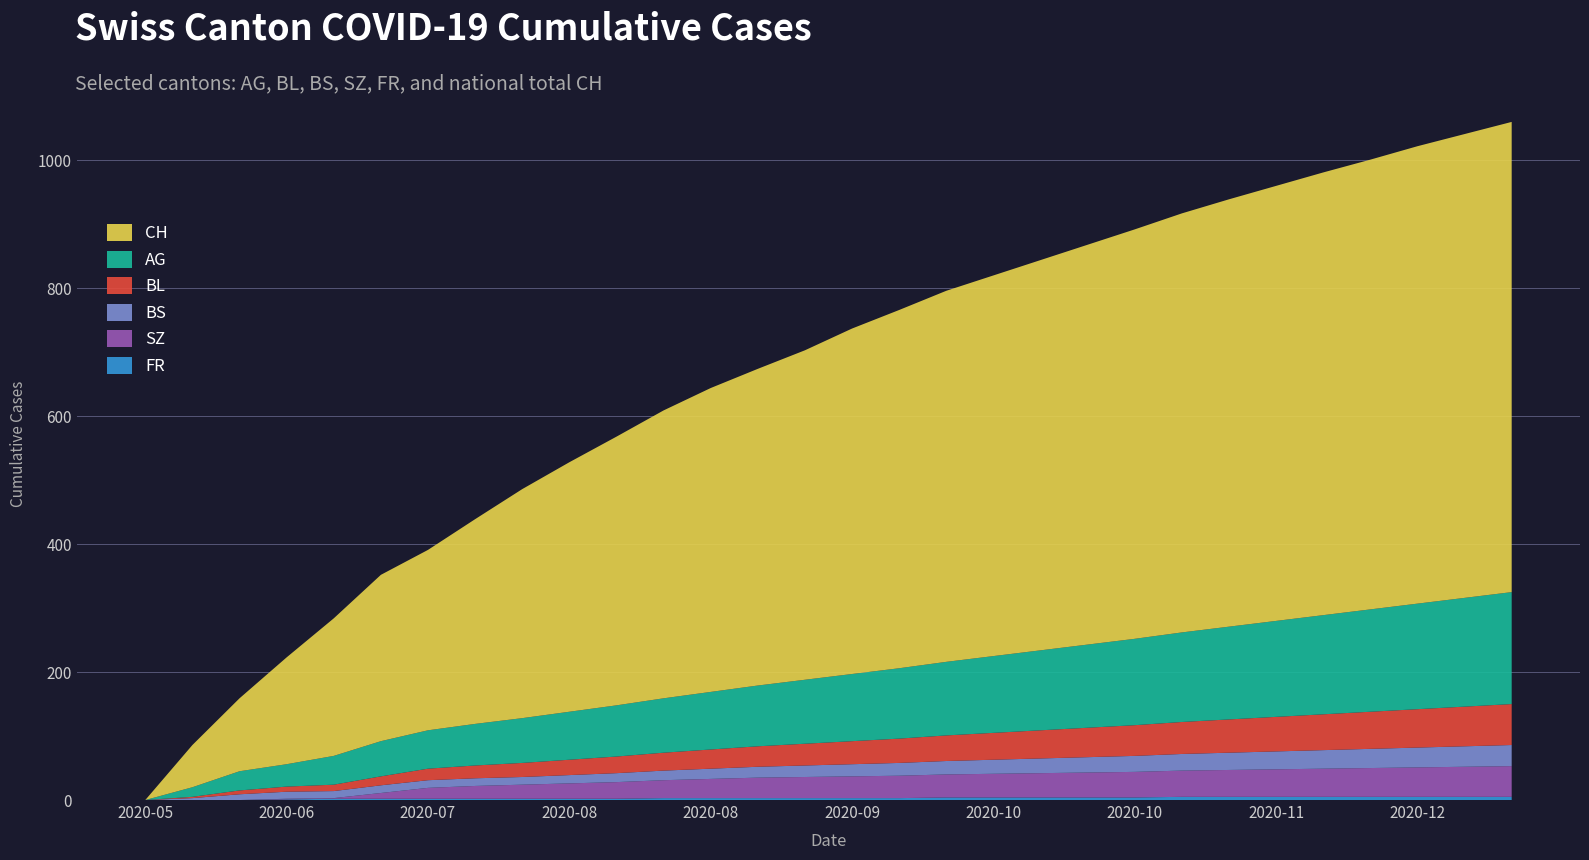

Reading left to right, list all the values displayed in this chart.

CH: 0	66	114	167	215	260	282	320	358	390	420	450	475	495	515	540	560	580	595	610	625	640	655	668	680	692	703	715	725	735
AG: 0	15	30	35	45	55	60	65	70	75	80	85	90	95	100	105	110	115	120	125	130	135	140	145	150	155	160	165	170	175
BL: 0	2	6	8	10	14	18	20	22	24	26	28	30	32	34	36	38	40	42	44	46	48	50	52	54	56	58	60	62	64
BS: 0	3	9	11	11	12	12	12	12	13	14	15	16	17	18	19	20	21	22	23	24	25	26	27	28	29	30	31	32	33
SZ: 0	0	0	1	1	9	17	20	22	24	26	28	30	32	33	34	35	36	37	38	39	40	41	42	43	44	45	46	47	48
FR: 0	0	0	1	2	2	2	2	2	2	2	3	3	3	3	3	3	4	4	4	4	4	5	5	5	5	5	5	5	5